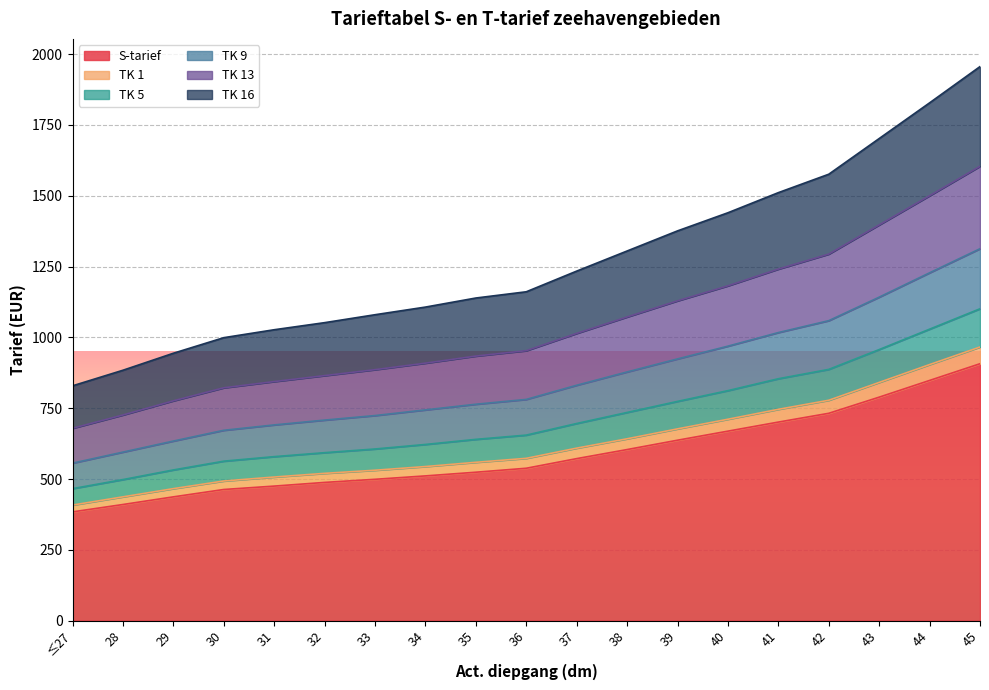

The value of S-tarief at 42 is 732. True or false?

True